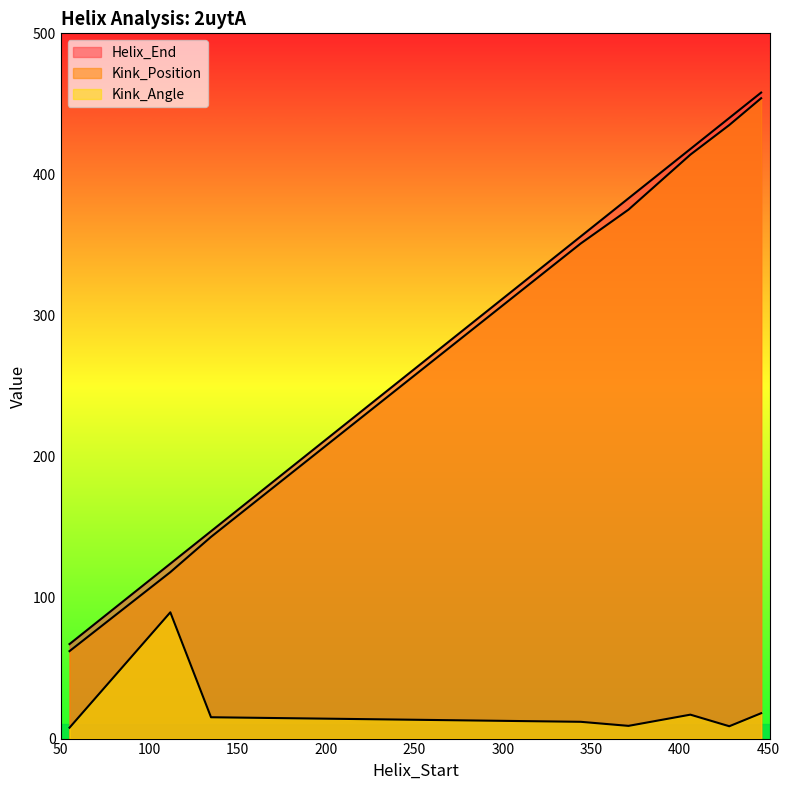

The Kink_Position series shows 375.0 at 371. True or false?

True